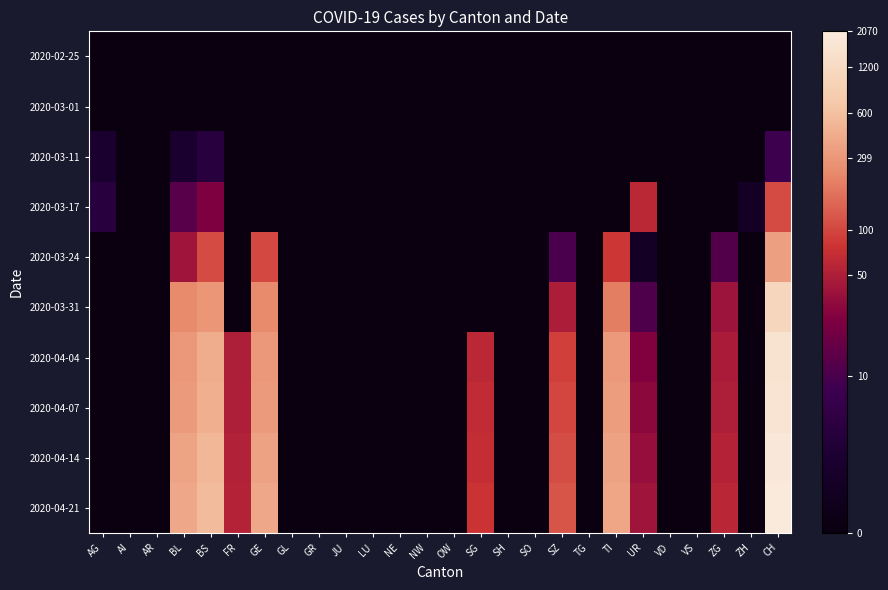

How many series are shown in this chart?

10